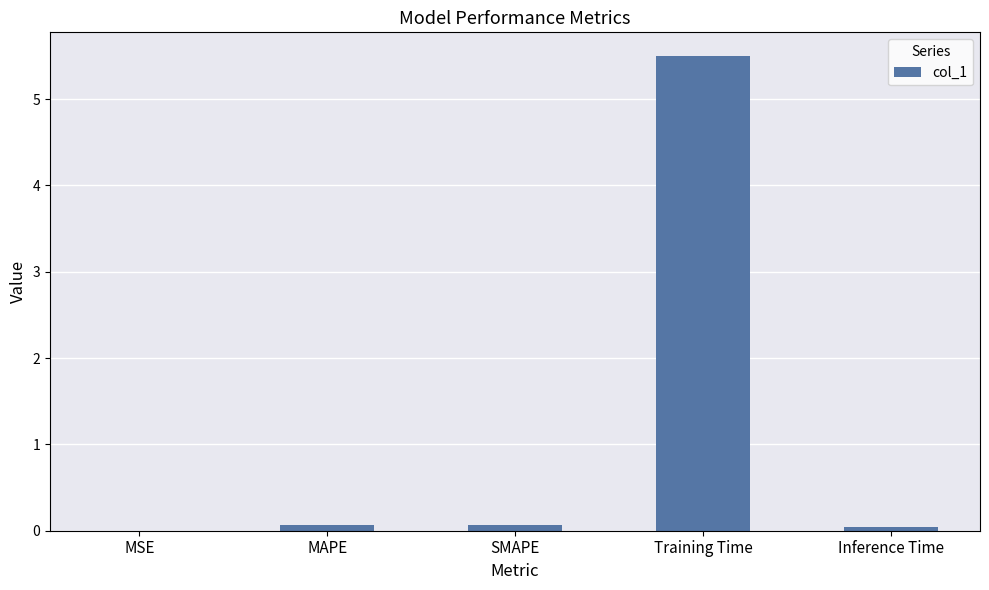

What is the difference between the values at Training Time and SMAPE?

5.4